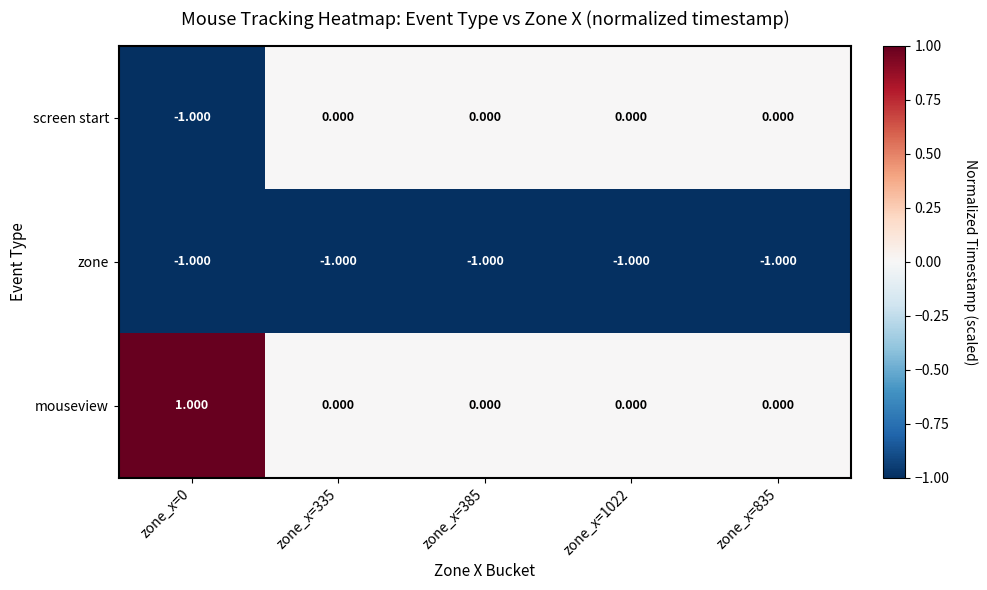

Rank the series by their average value, from lowest to highest.

zone, screen start, mouseview